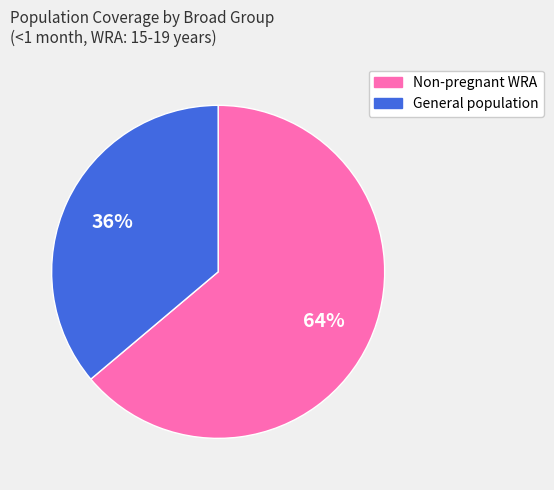

To the nearest percent, what is the combined percentage of General population and Non-pregnant WRA?

100%